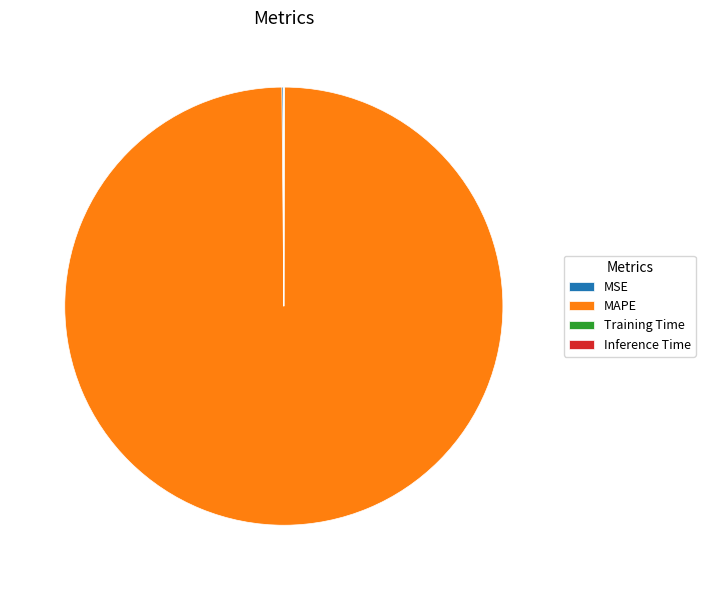

Which category accounts for the majority?

MAPE